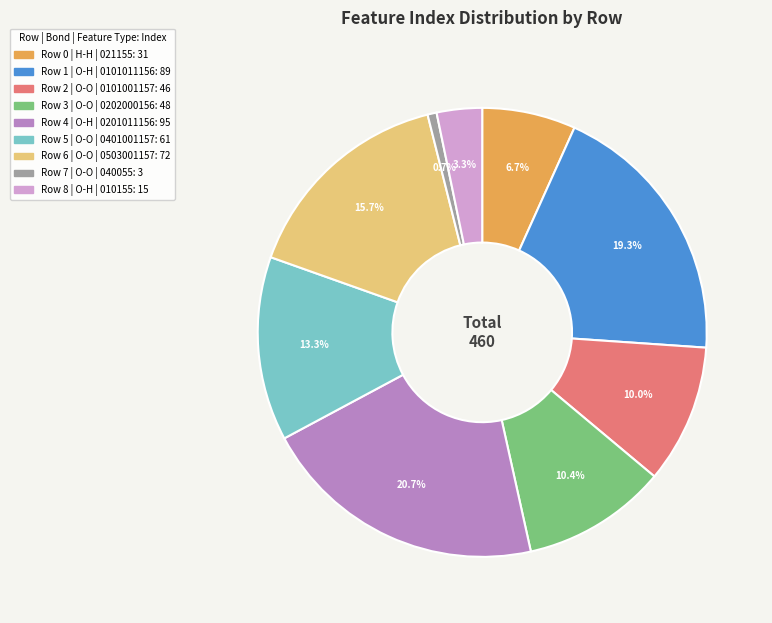

Does any single category account for the majority?

No